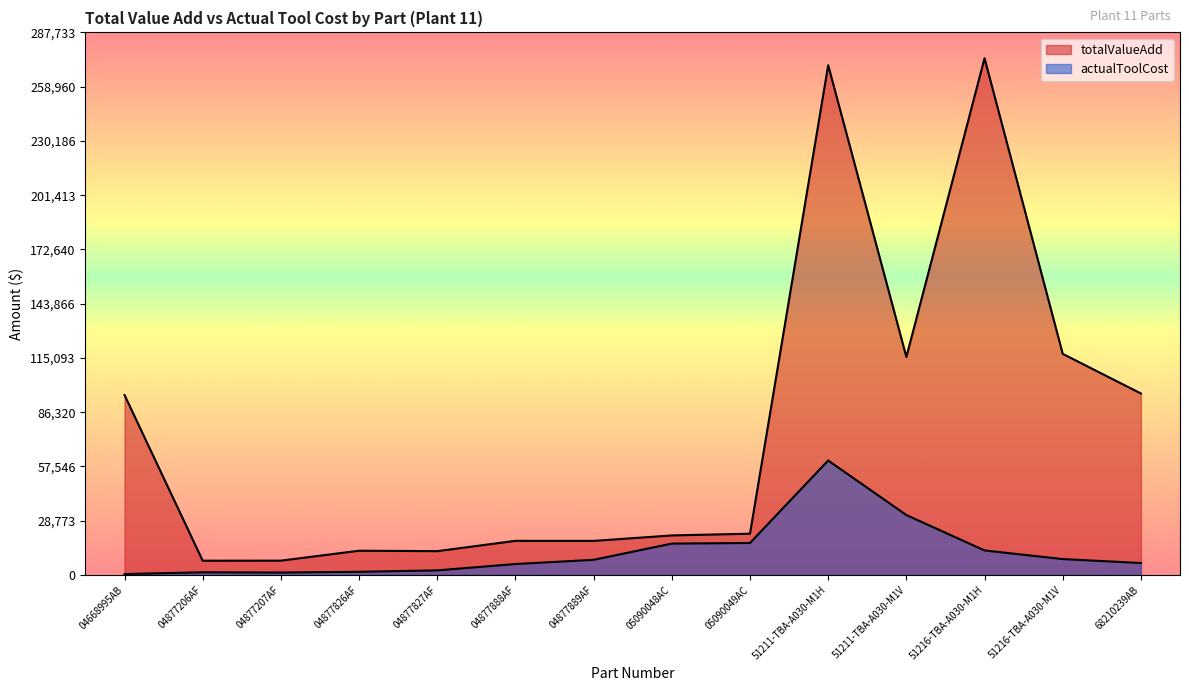

True or false: totalValueAdd has more than 2 points higher than both neighbors.

True